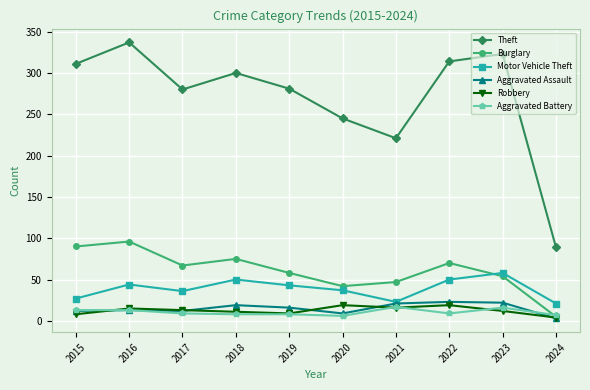

True or false: Motor Vehicle Theft and Theft intersect in this chart.

False